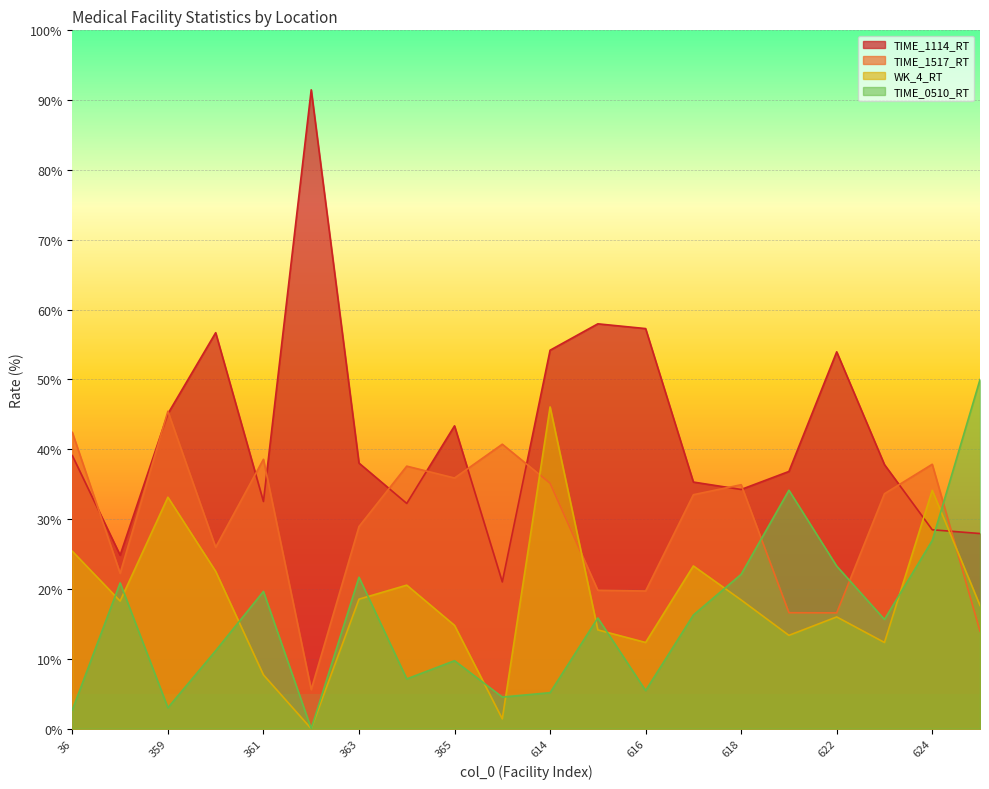

At which label does TIME_1517_RT first exceed 33?

36